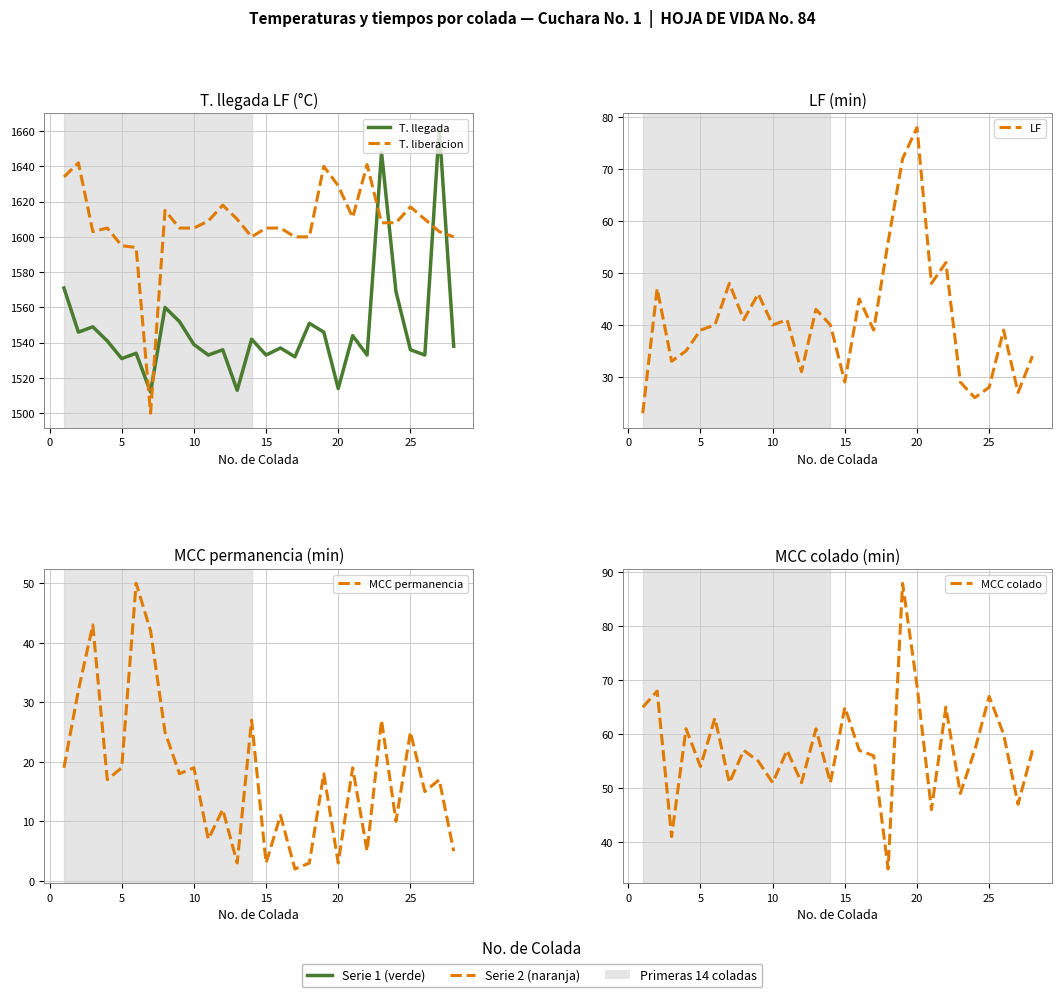

In T. liberacion, how many points are higher than both neighbors (excluding endpoints)?

7